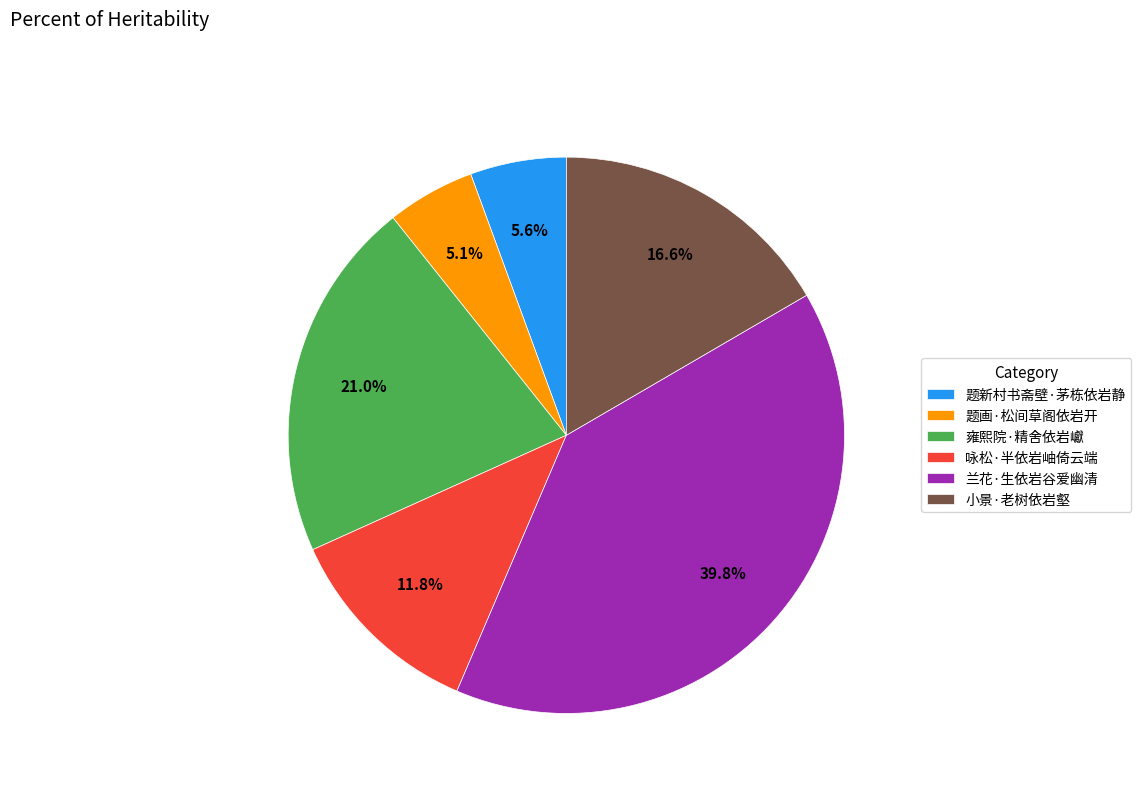

Does 题画·松间草阁依岩开 account for over 50% of the chart?

No